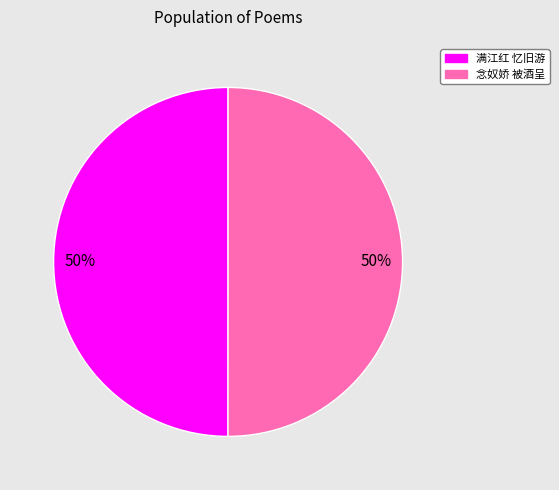

To the nearest percent, what is the average slice percentage?

50%